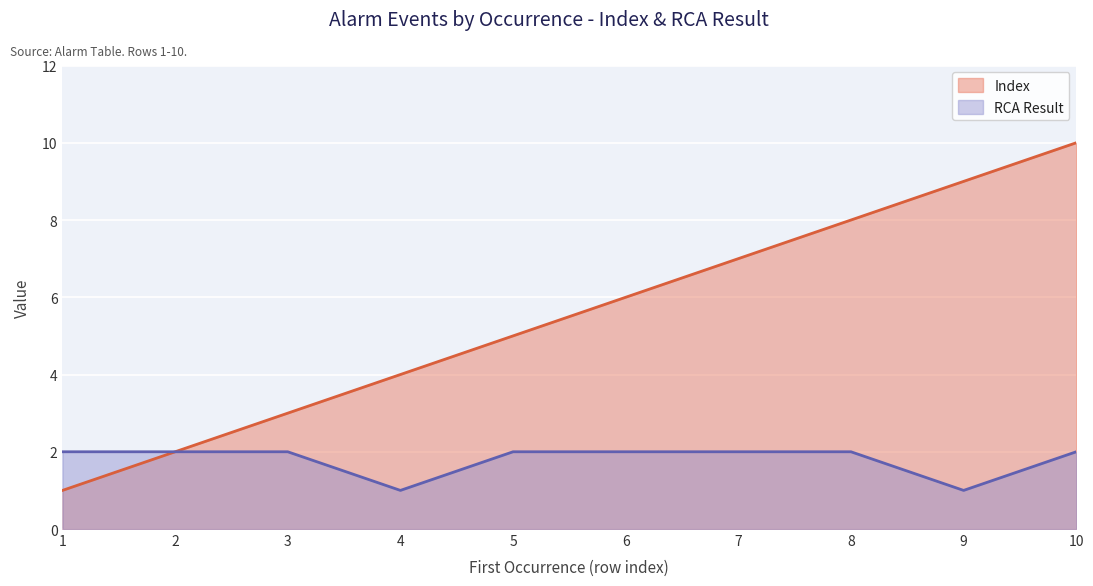

Is it true that RCA Result equals 2 at 5?

True